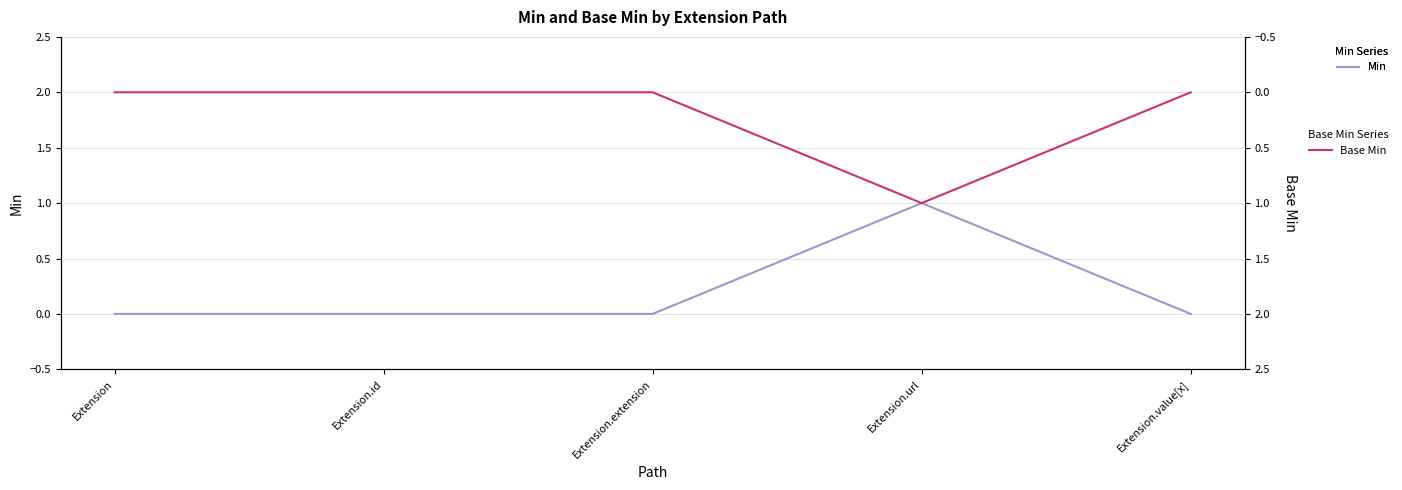

The Min series shows 0 at Extension.extension. True or false?

True